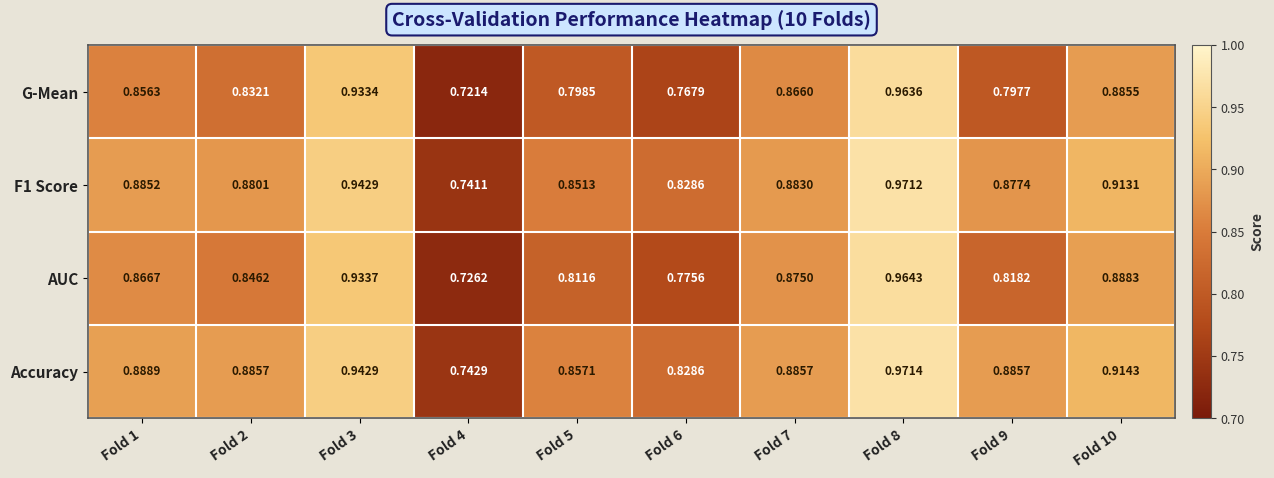

Which series has the largest range (max minus min)?

G-Mean